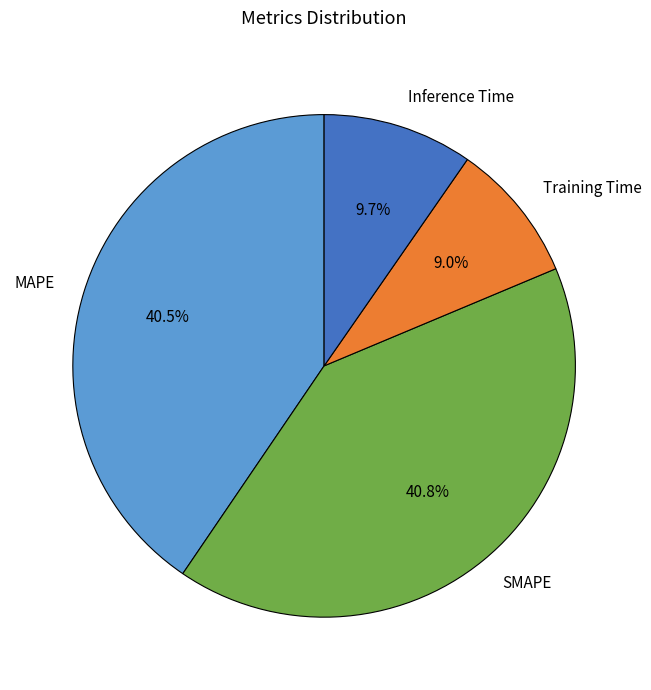

What is the ratio of the value at Inference Time to the value at MAPE?

0.2